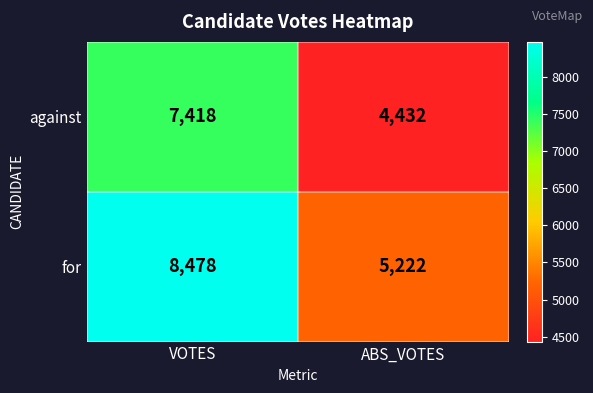

True or false: against has a value of 4432 at ABS_VOTES.

True